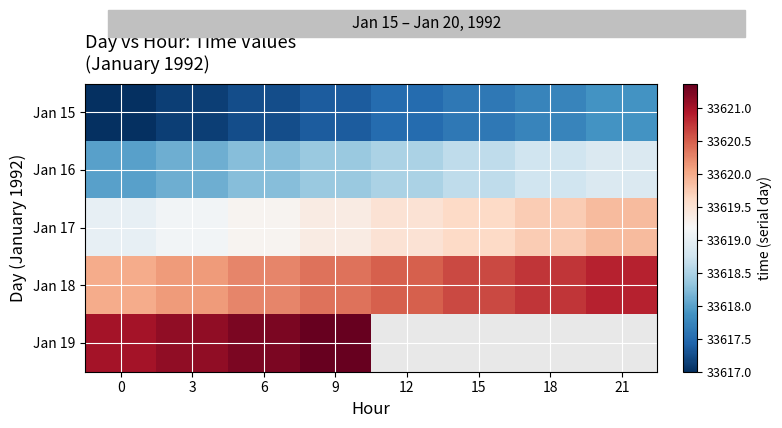

How many categories are shown in the chart?

8